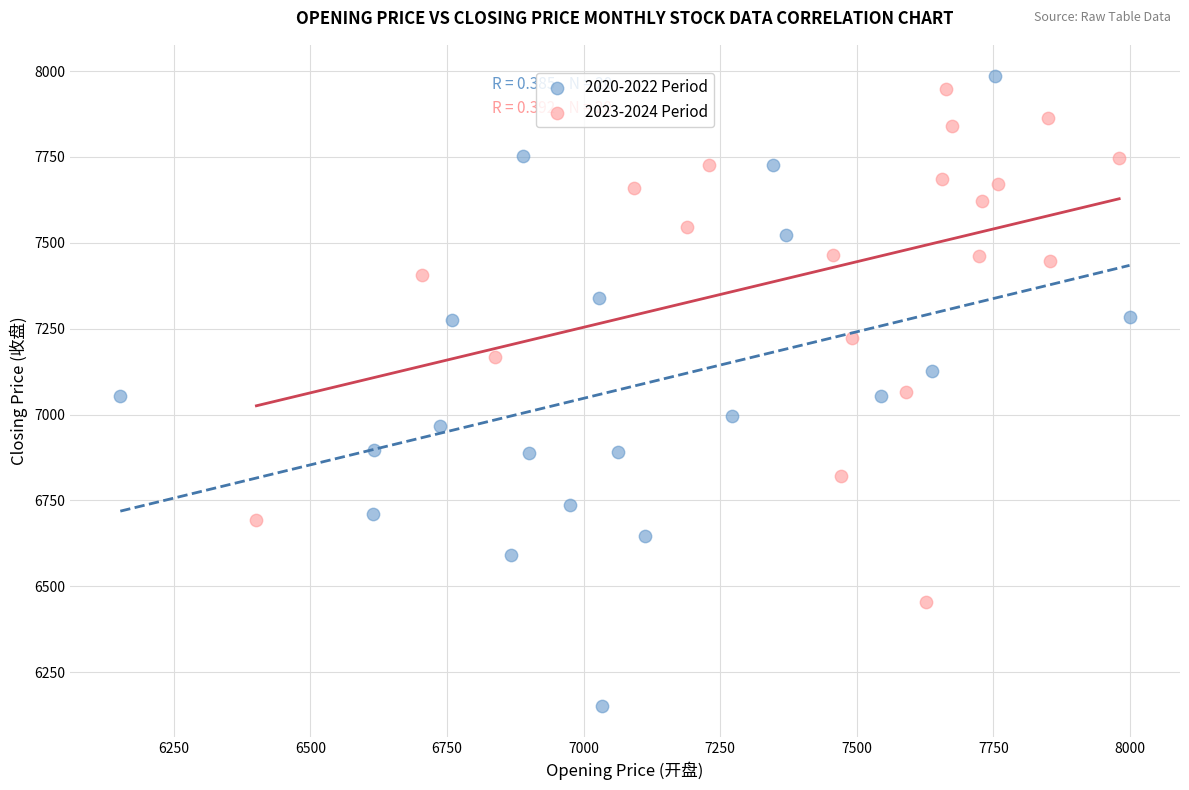

Which series contains the lowest Y value?

2020-2022 Period